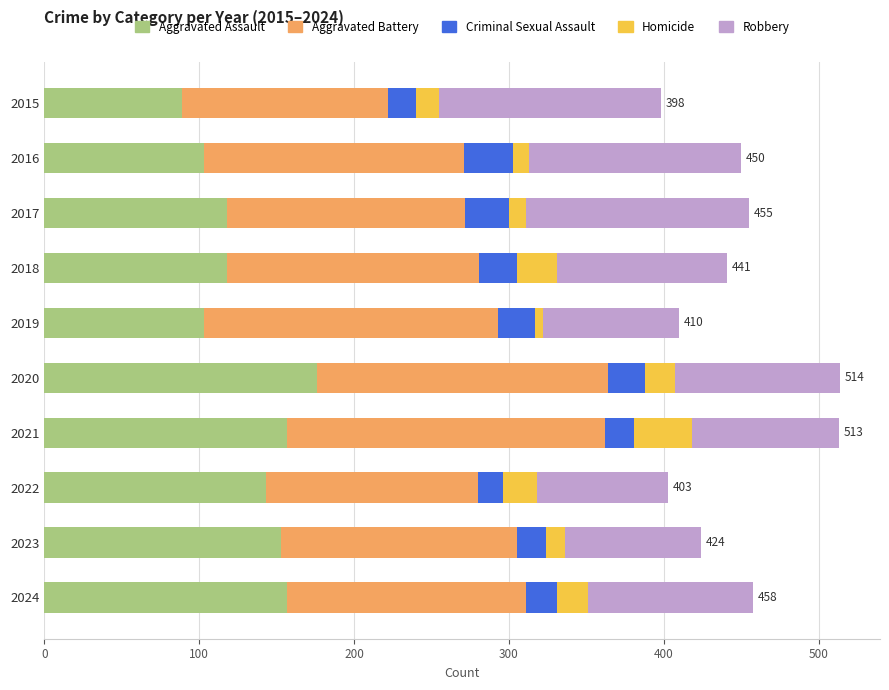

What is the maximum value for Aggravated Assault?

176